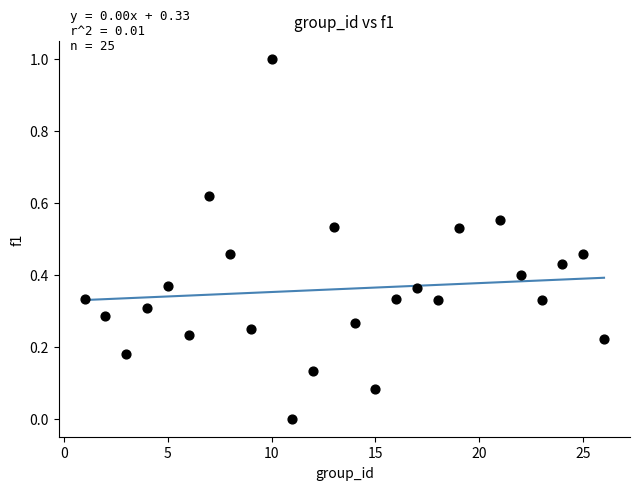

What is the range of Y values (max minus min)?

1.0